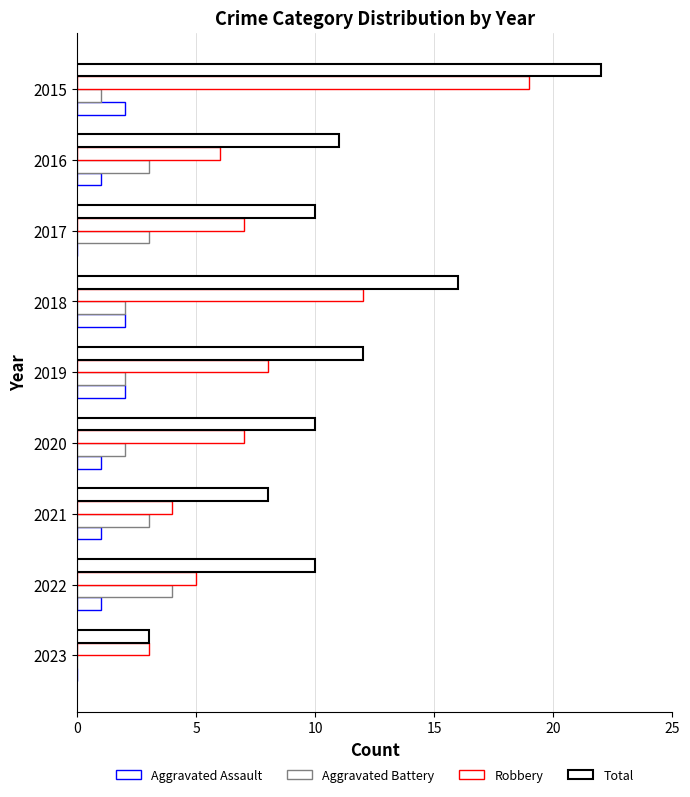

How many distinct data groups are displayed?

4